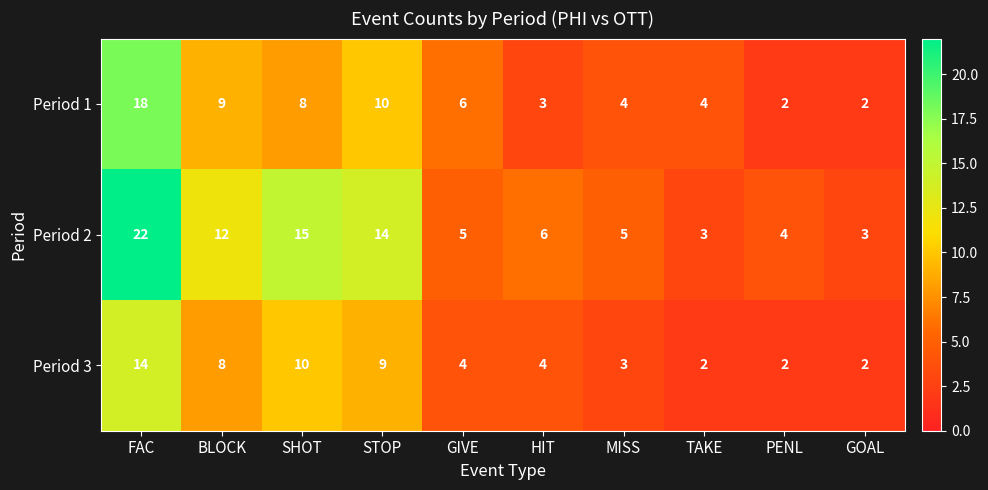

Reading right to left, what are all the values shown in this chart?

Period 1: 2	2	4	4	3	6	10	8	9	18
Period 2: 3	4	3	5	6	5	14	15	12	22
Period 3: 2	2	2	3	4	4	9	10	8	14